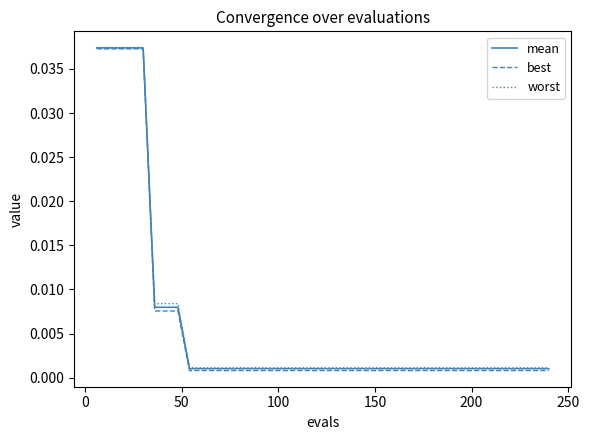

Which series has the widest spread of values?

best